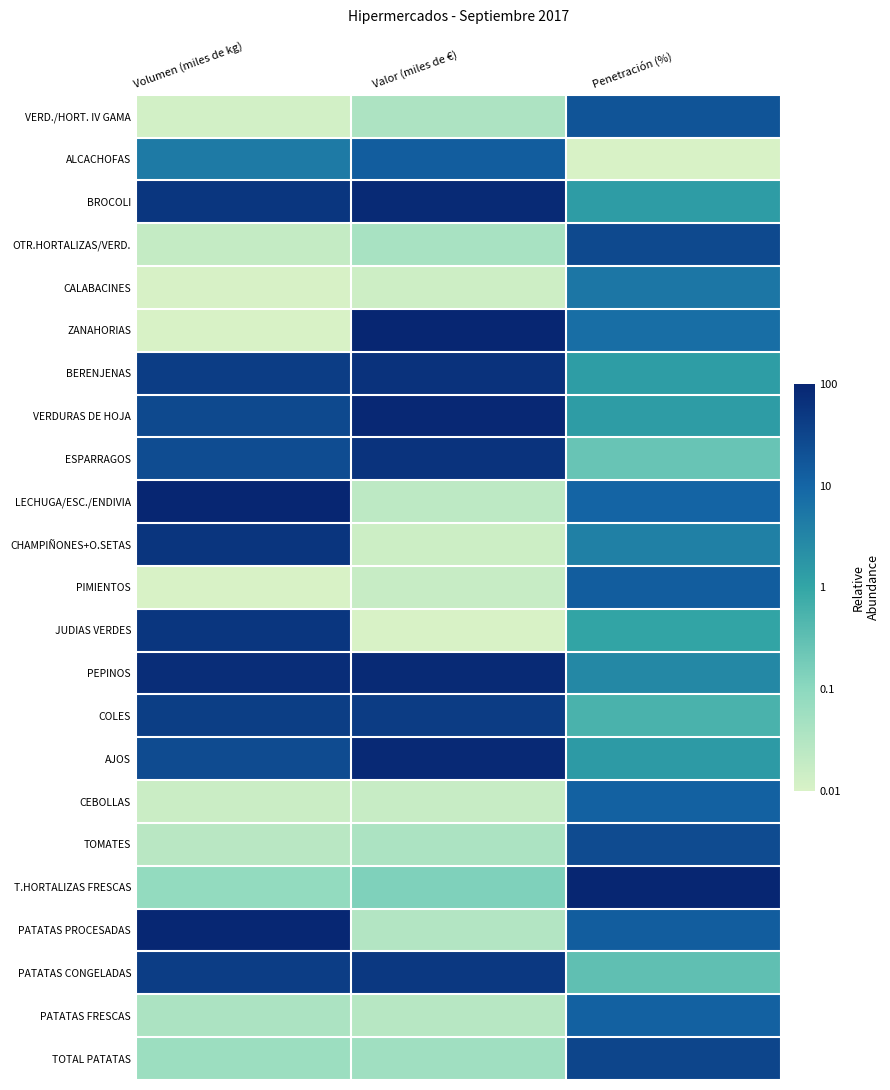

Reading left to right, transcribe all the data shown in this chart.

VERD./HORT. IV GAMA: Volumen (miles de kg)=0.0	Valor (miles de €)=0.1	Penetración (%)=0.8
ALCACHOFAS: Volumen (miles de kg)=0.7	Valor (miles de €)=0.8	Penetración (%)=0.0
BROCOLI: Volumen (miles de kg)=0.9	Valor (miles de €)=1.0	Penetración (%)=0.5
OTR.HORTALIZAS/VERD.: Volumen (miles de kg)=0.1	Valor (miles de €)=0.2	Penetración (%)=0.9
CALABACINES: Volumen (miles de kg)=0.0	Valor (miles de €)=0.0	Penetración (%)=0.7
ZANAHORIAS: Volumen (miles de kg)=0.0	Valor (miles de €)=1.0	Penetración (%)=0.7
BERENJENAS: Volumen (miles de kg)=0.9	Valor (miles de €)=1.0	Penetración (%)=0.5
VERDURAS DE HOJA: Volumen (miles de kg)=0.9	Valor (miles de €)=1.0	Penetración (%)=0.5
ESPARRAGOS: Volumen (miles de kg)=0.8	Valor (miles de €)=0.9	Penetración (%)=0.3
LECHUGA/ESC./ENDIVIA: Volumen (miles de kg)=1.0	Valor (miles de €)=0.1	Penetración (%)=0.8
CHAMPIÑONES+O.SETAS: Volumen (miles de kg)=0.9	Valor (miles de €)=0.0	Penetración (%)=0.6
PIMIENTOS: Volumen (miles de kg)=0.0	Valor (miles de €)=0.1	Penetración (%)=0.8
JUDIAS VERDES: Volumen (miles de kg)=0.9	Valor (miles de €)=0.0	Penetración (%)=0.5
PEPINOS: Volumen (miles de kg)=1.0	Valor (miles de €)=1.0	Penetración (%)=0.6
COLES: Volumen (miles de kg)=0.9	Valor (miles de €)=0.9	Penetración (%)=0.4
AJOS: Volumen (miles de kg)=0.9	Valor (miles de €)=1.0	Penetración (%)=0.5
CEBOLLAS: Volumen (miles de kg)=0.0	Valor (miles de €)=0.1	Penetración (%)=0.8
TOMATES: Volumen (miles de kg)=0.1	Valor (miles de €)=0.1	Penetración (%)=0.9
T.HORTALIZAS FRESCAS: Volumen (miles de kg)=0.2	Valor (miles de €)=0.3	Penetración (%)=1.0
PATATAS PROCESADAS: Volumen (miles de kg)=1.0	Valor (miles de €)=0.1	Penetración (%)=0.8
PATATAS CONGELADAS: Volumen (miles de kg)=0.9	Valor (miles de €)=0.9	Penetración (%)=0.4
PATATAS FRESCAS: Volumen (miles de kg)=0.1	Valor (miles de €)=0.1	Penetración (%)=0.8
TOTAL PATATAS: Volumen (miles de kg)=0.2	Valor (miles de €)=0.2	Penetración (%)=0.9